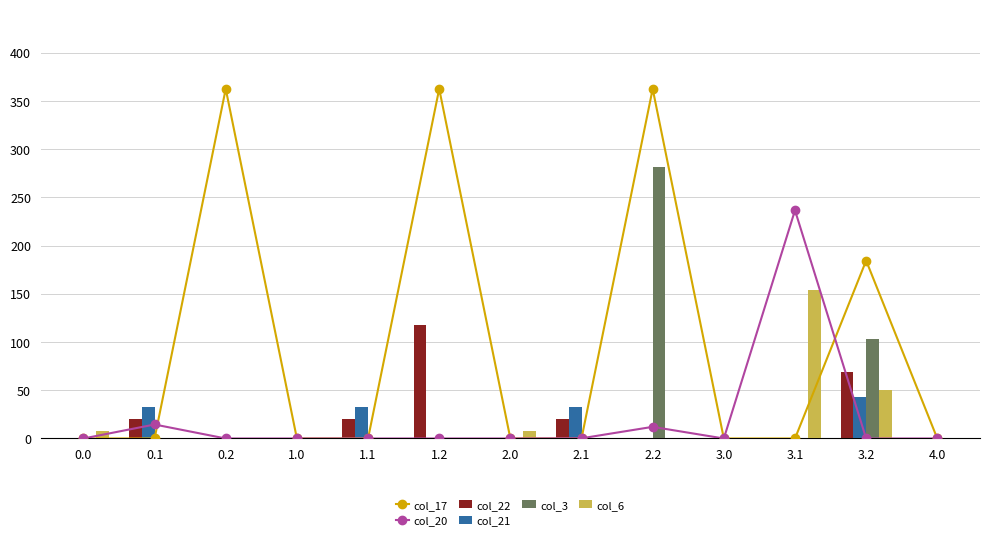

What is the label of the 3rd bar from the left?

0.2